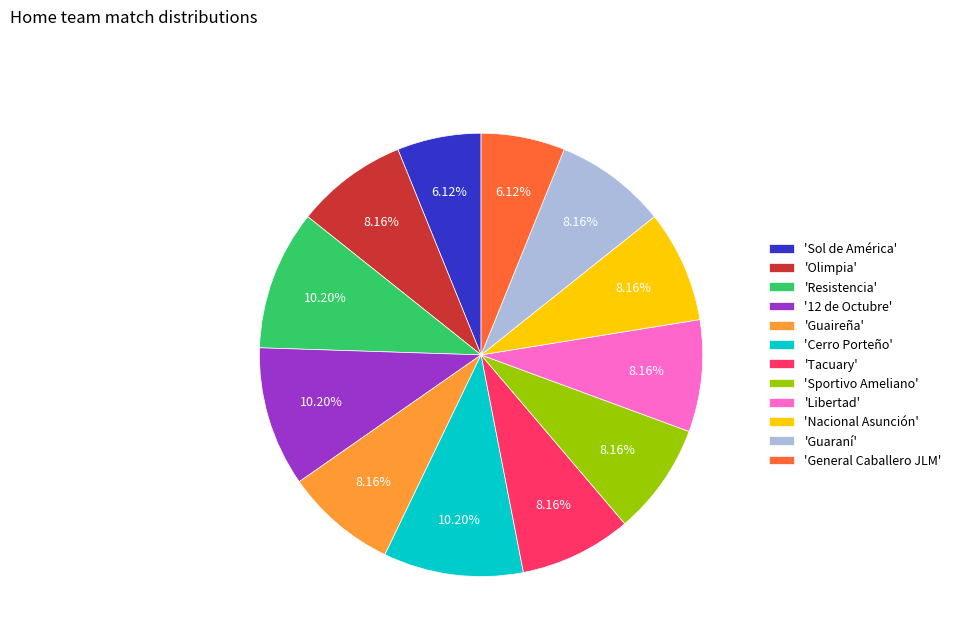

Is the sum of 'Tacuary' and 'Nacional Asunción' greater than half?

No